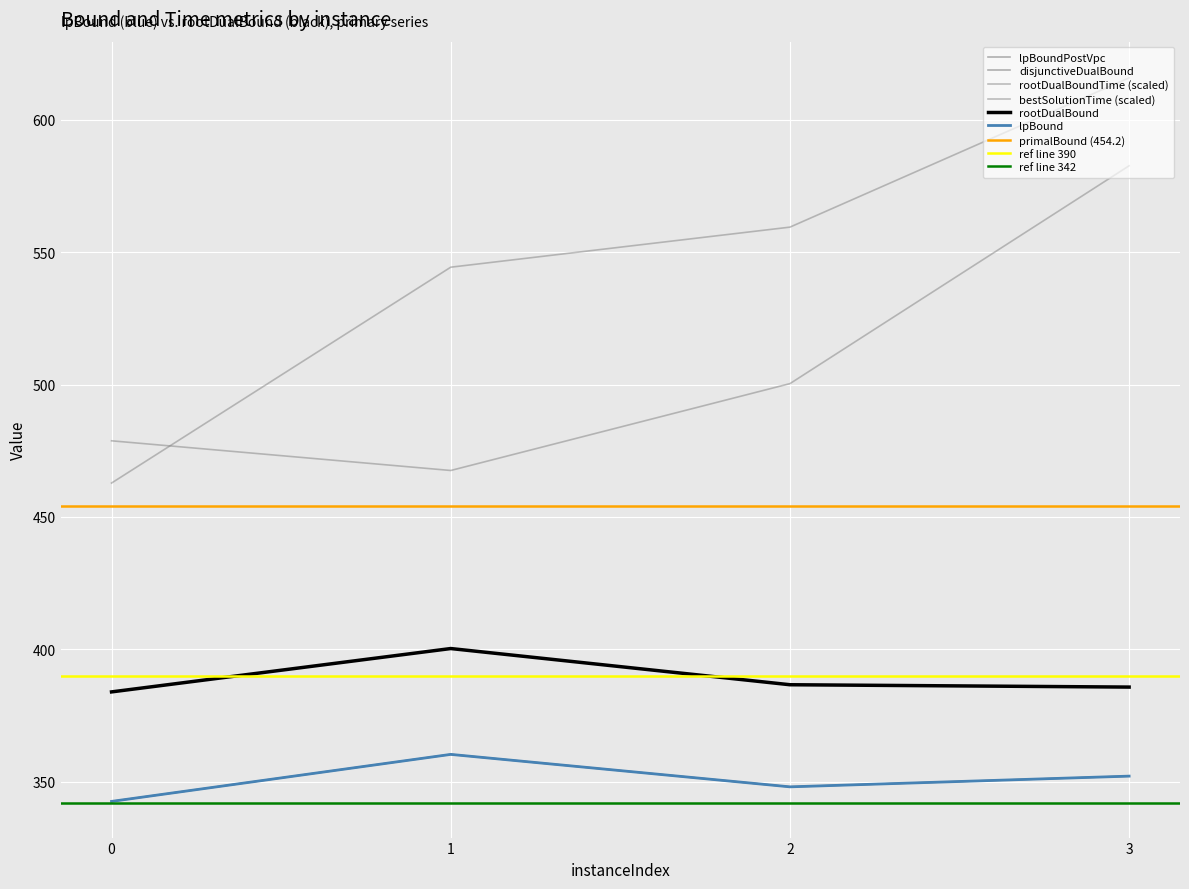

Count the number of categories in the chart.

4